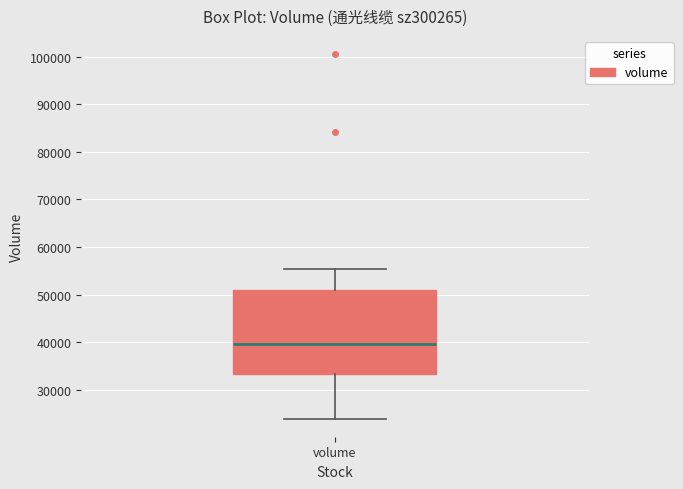

Transcribe this box plot: give where the median line is, the range the box spans, and where the two whiskers end, as read against the y-axis. The values are not printed on the chart, so give them approximately, as read against the axis.

median 40000, box 33000 to 51000, whiskers 24000 to 55000